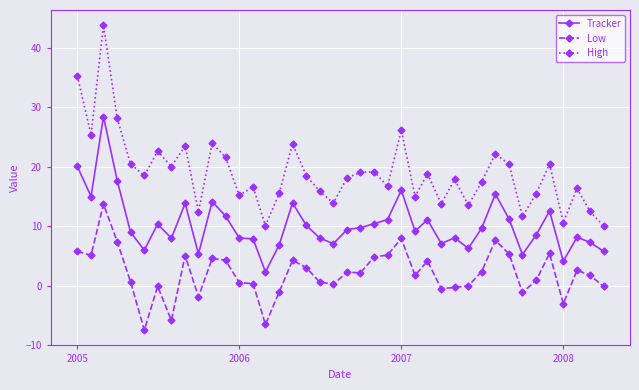

Rank the series by their maximum value, from highest to lowest.

High, Tracker, Low